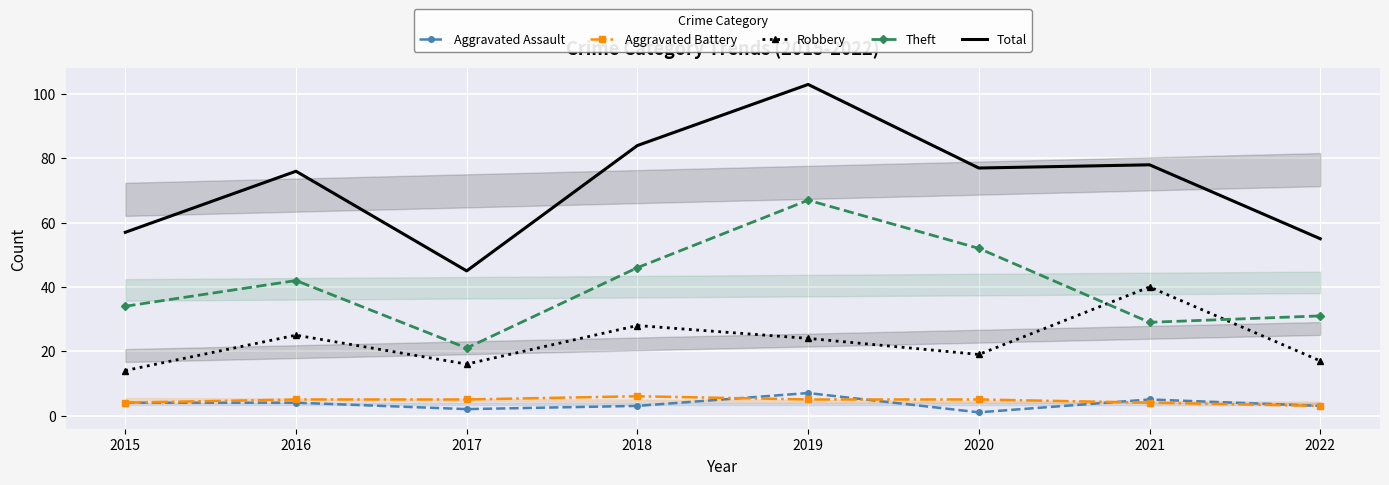

What is the difference between the highest and lowest values at 2019?

98